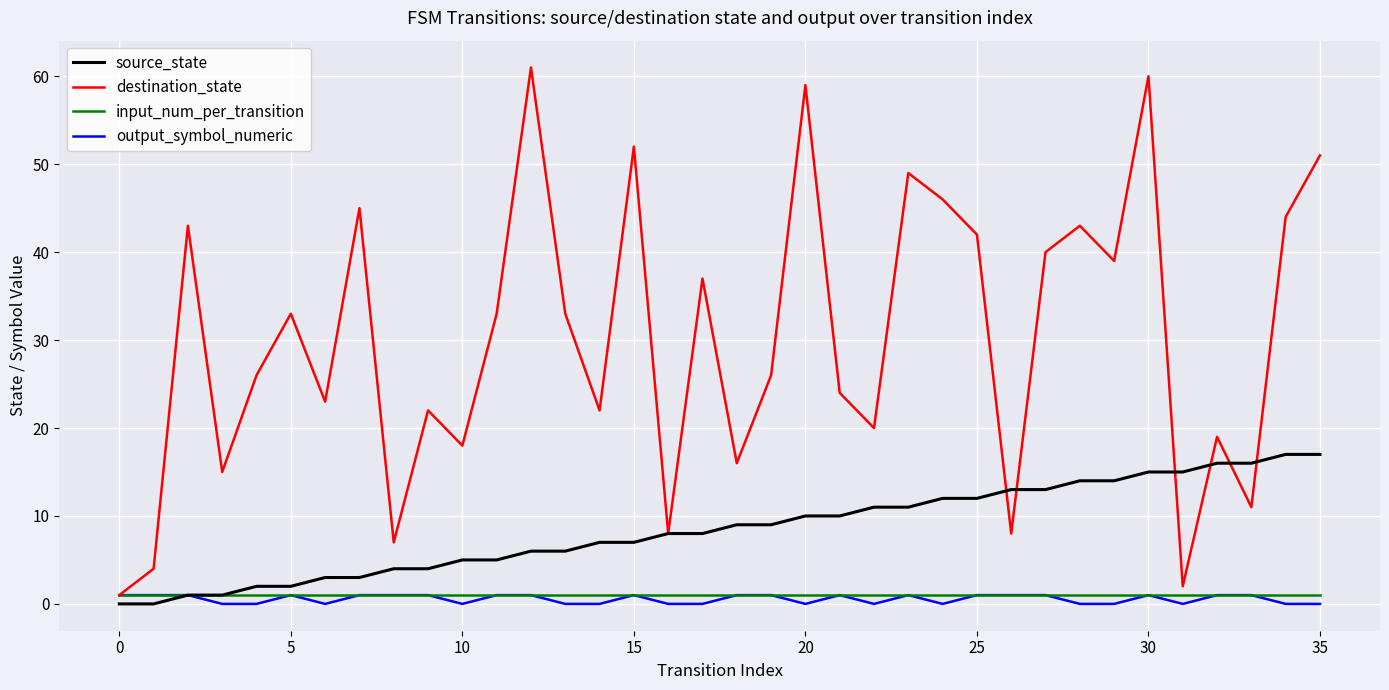

Which series has the widest spread of values?

destination_state